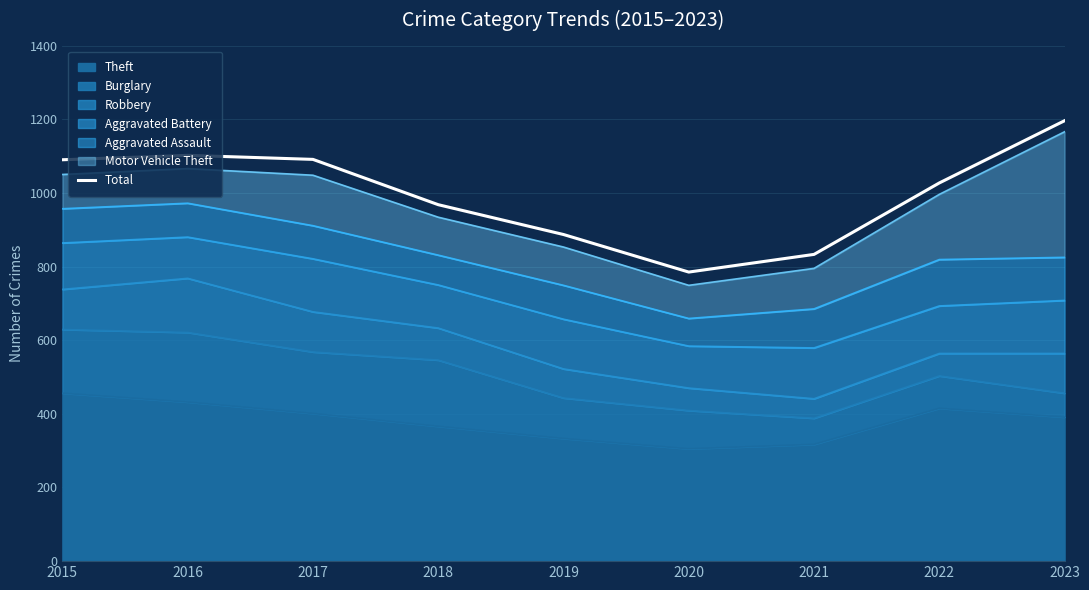

True or false: the data shows 1091 at 2017.

True